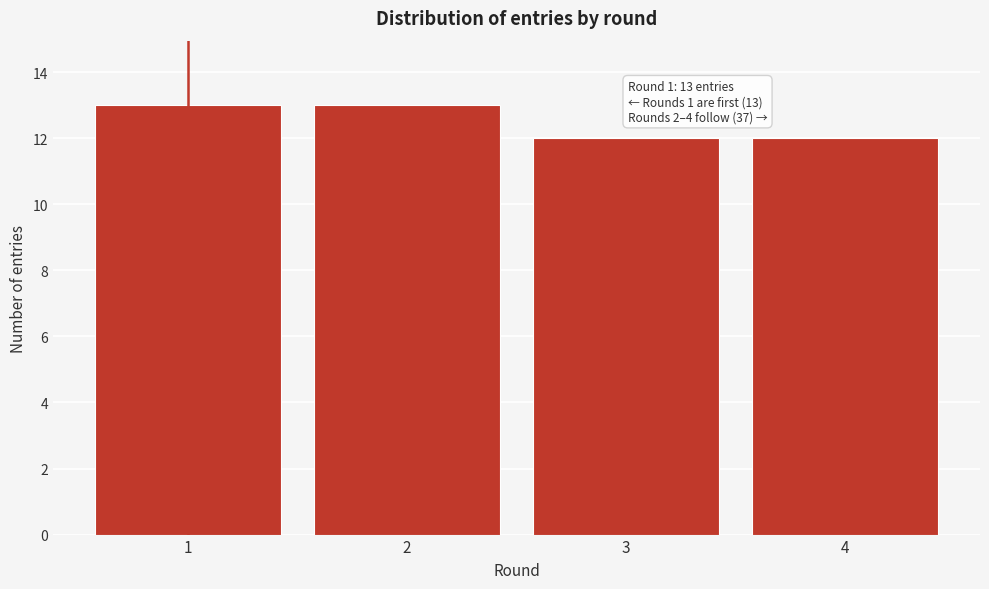

Reading left to right, transcribe all the data shown in this chart.

13	13	12	12